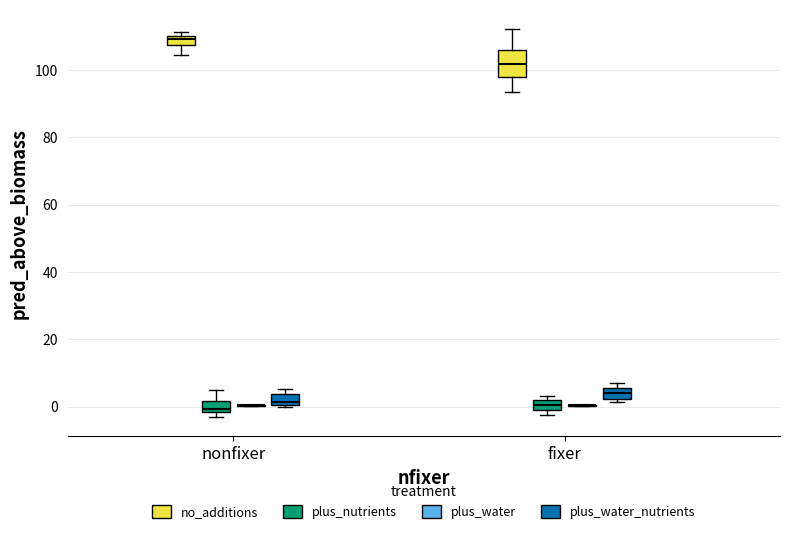

Comparing the boxes themselves (not the whiskers), which one is the tallest?

fixer (no_additions)